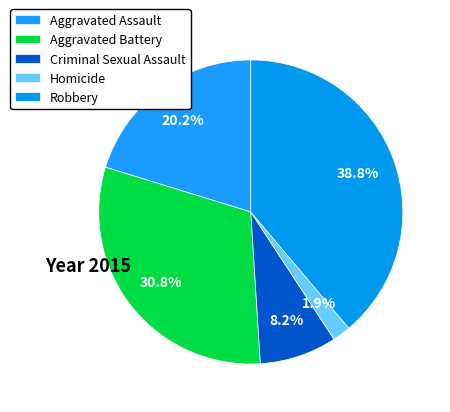

How many slices are in this pie chart?

5